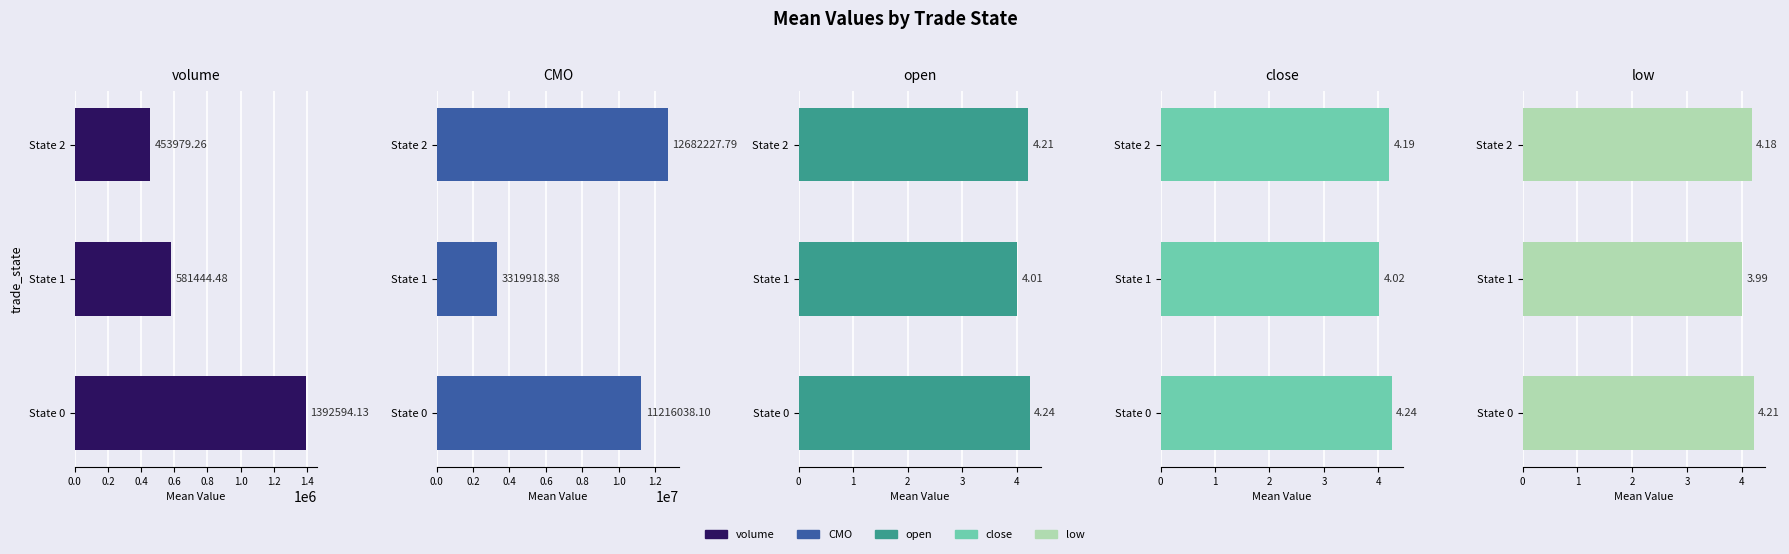

What is the difference between the maximum and minimum values in the volume series?

938614.9